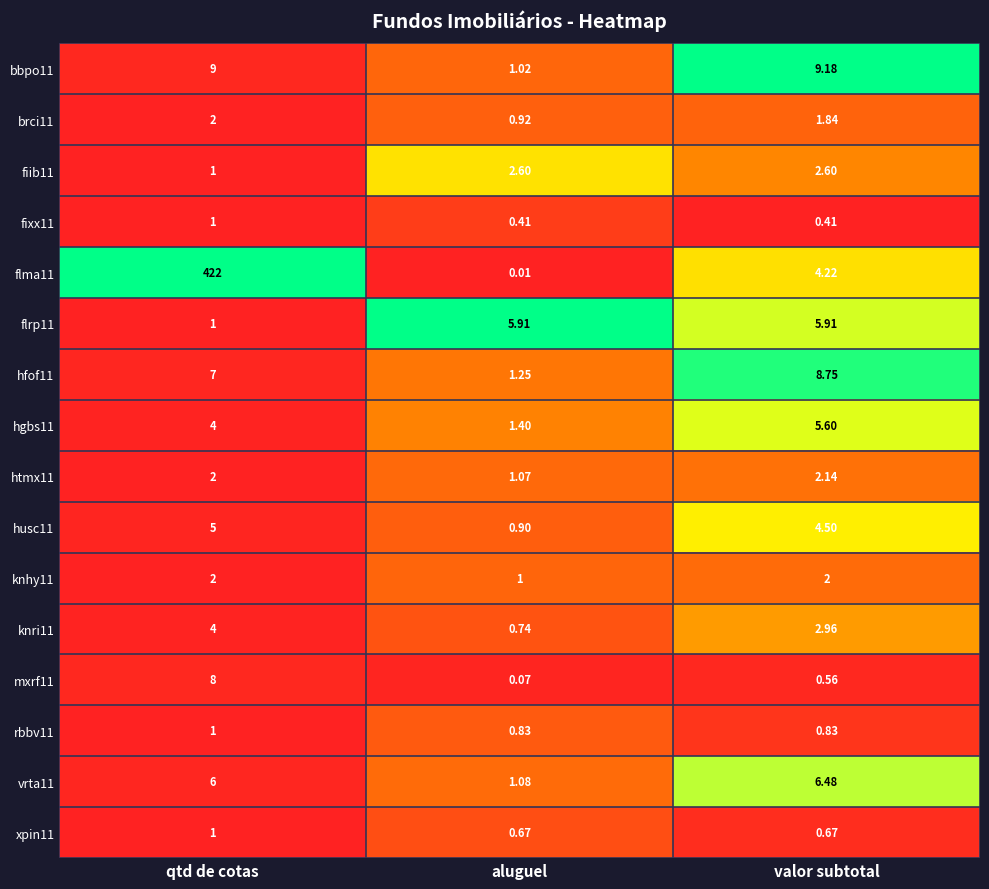

Where does the brci11 series first go above 1?

qtd de cotas